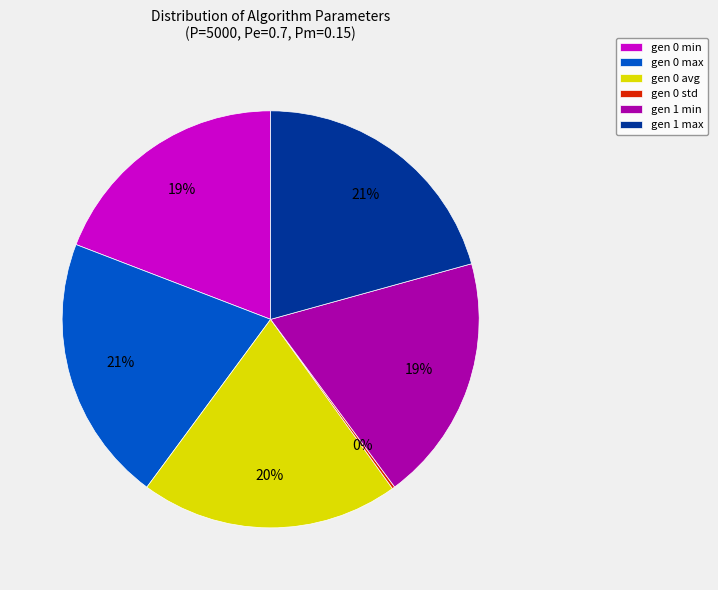

To the nearest percent, what is the combined percentage of gen 1 min and gen 0 min?

38%